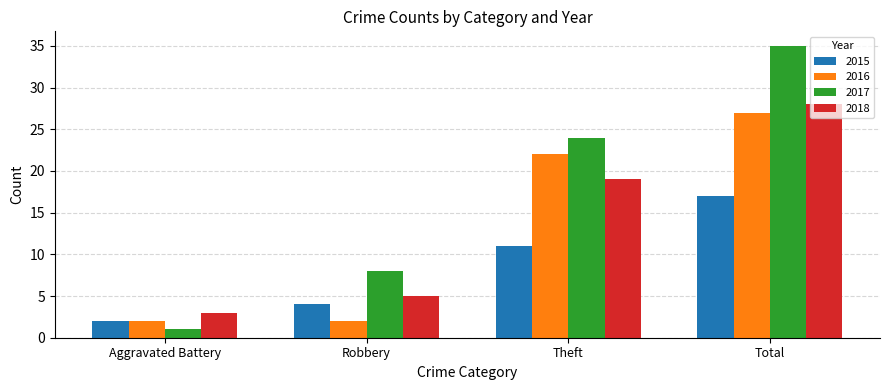

Where is 2016 nearest to the value 14?

Theft